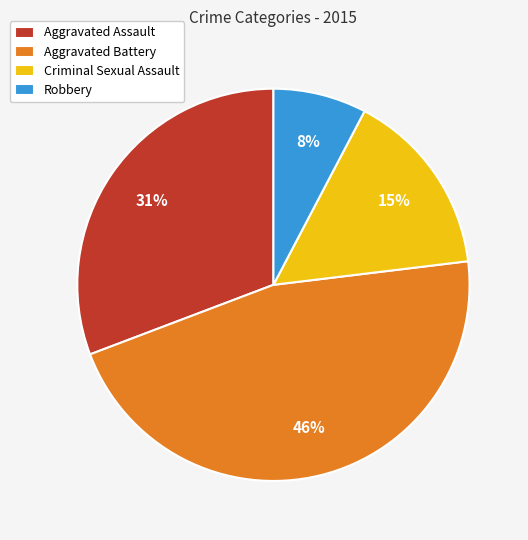

How many segments does this pie chart have?

4